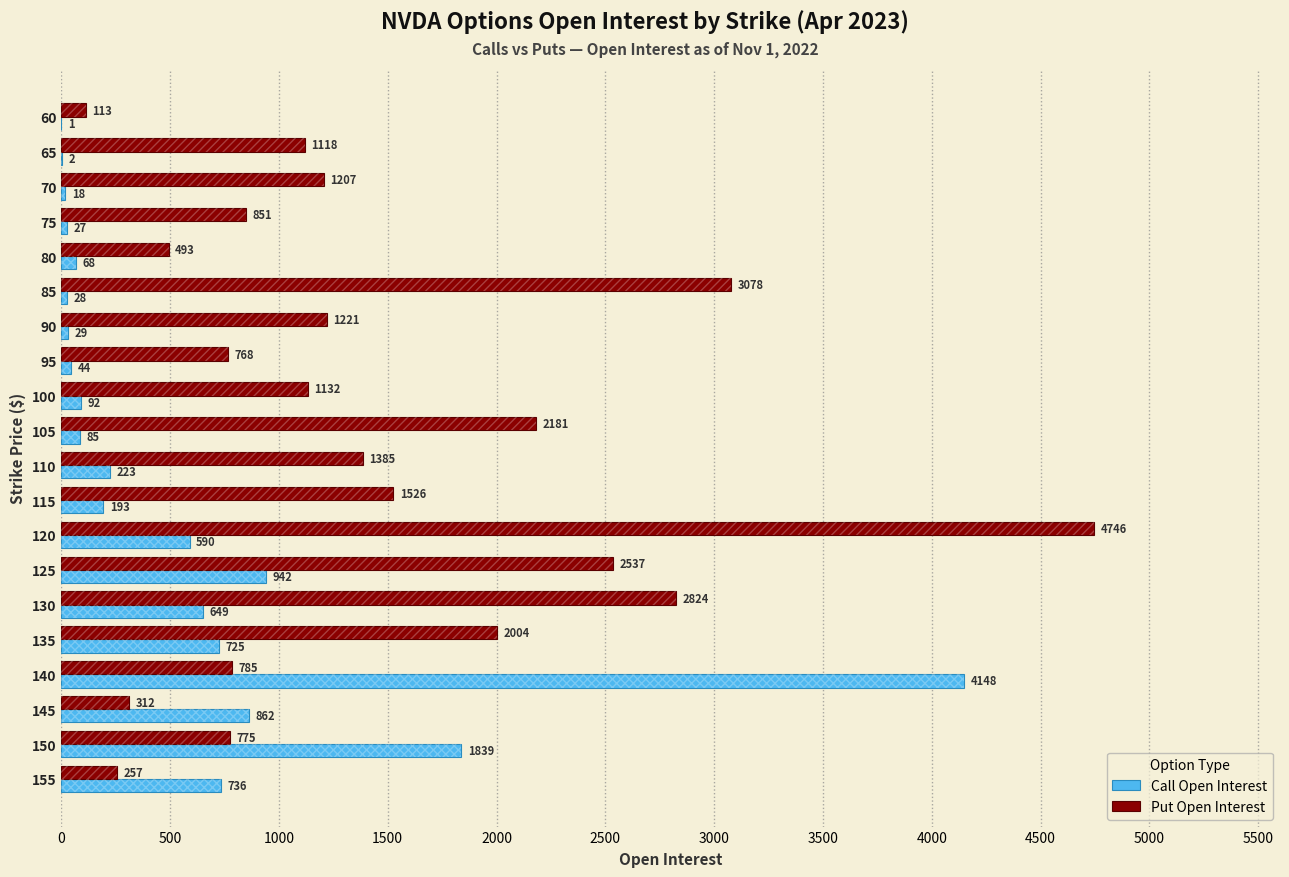

How many bars are there in total?

40